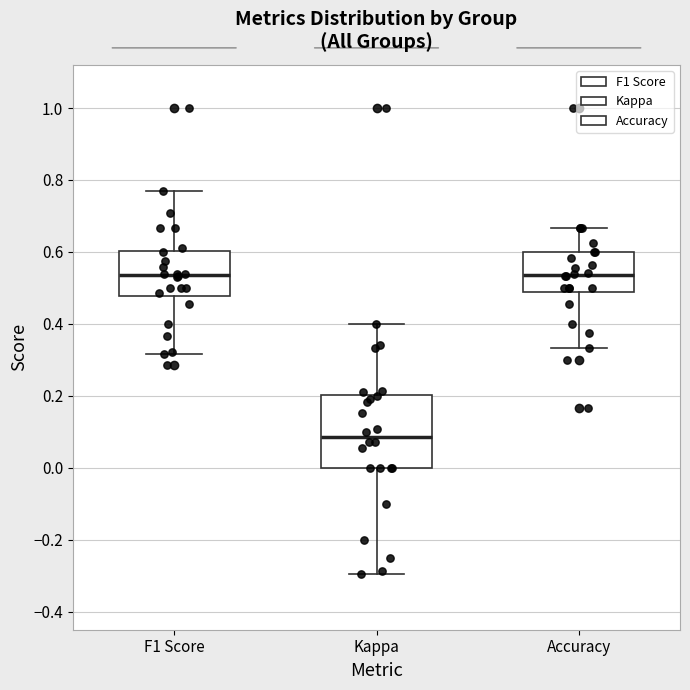

Where is the upper edge of the box for Accuracy on the y-axis? The values are not printed on the chart, so give them approximately, as read against the axis.

0.60